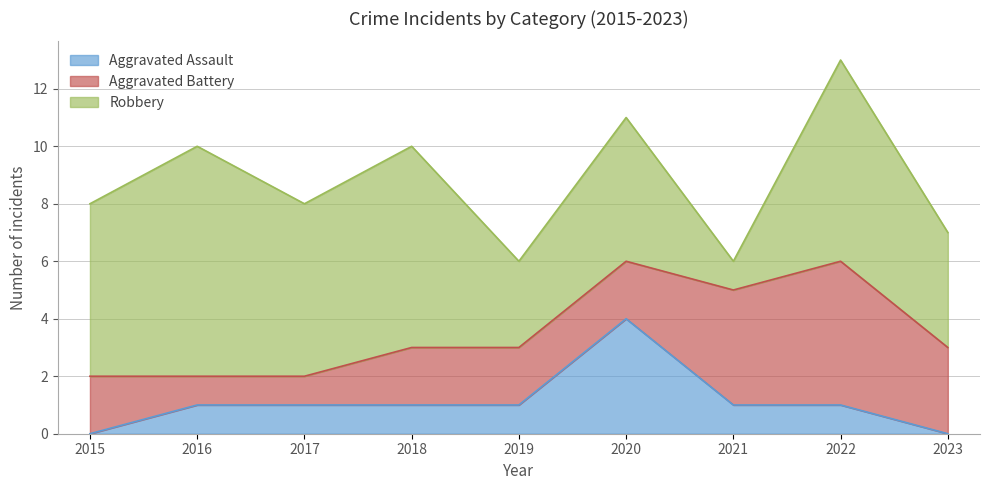

Rank the series at 2020 from lowest to highest value.

Aggravated Battery, Aggravated Assault, Robbery